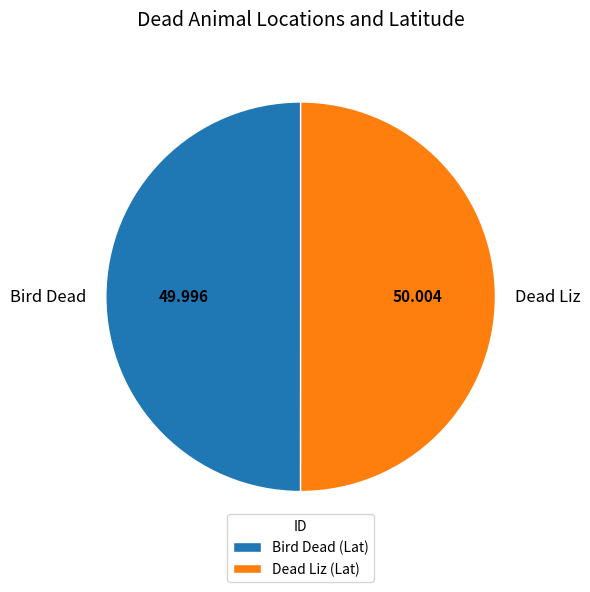

True or false: Bird Dead accounts for 50% of the total.

True